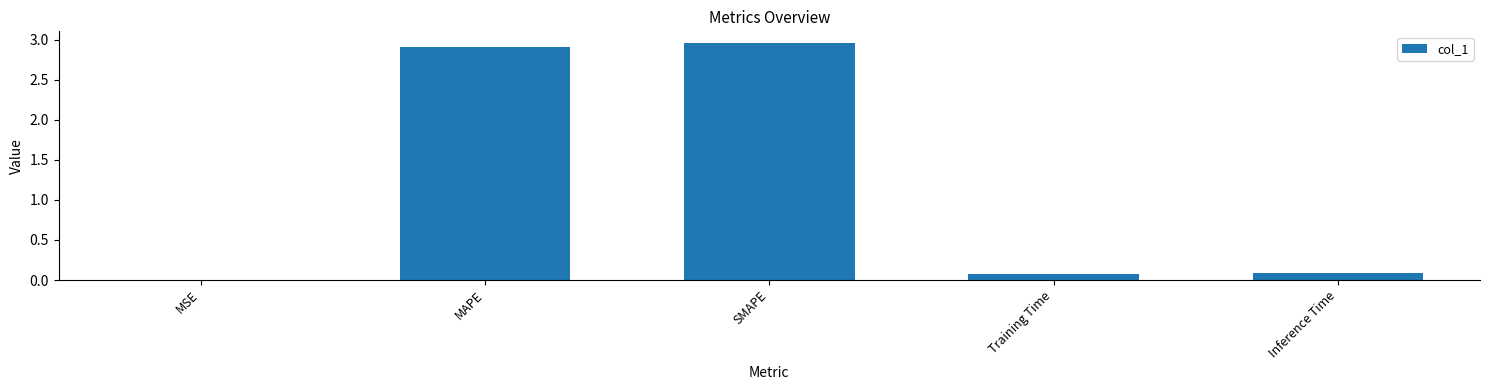

The chart shows a value of 1.3 at SMAPE. True or false?

False